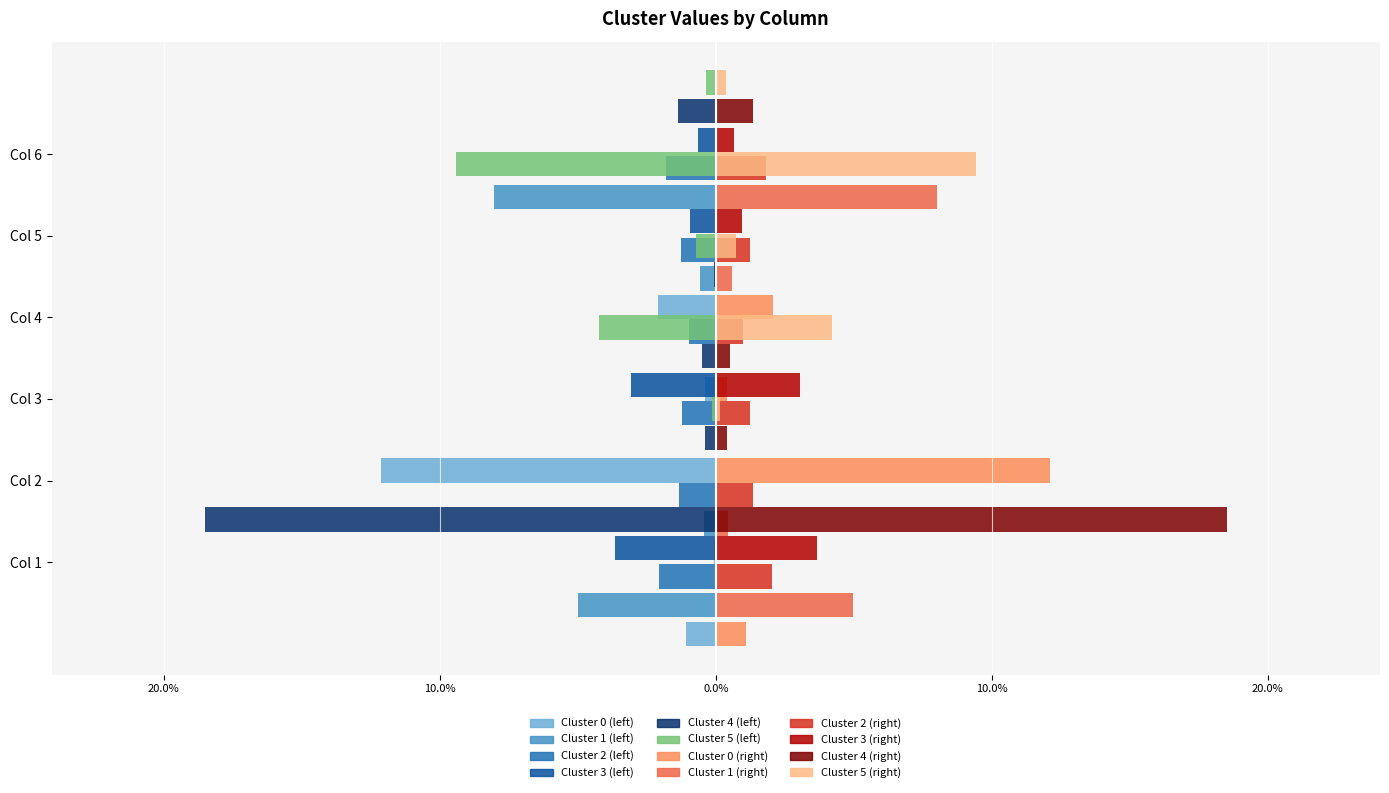

Are the bars horizontal?

Yes